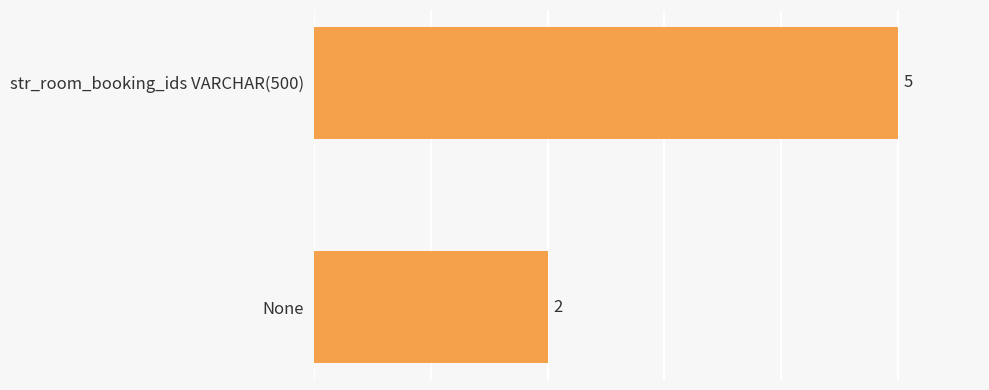

Rank the categories by value from highest to lowest.

str_room_booking_ids VARCHAR(500), None